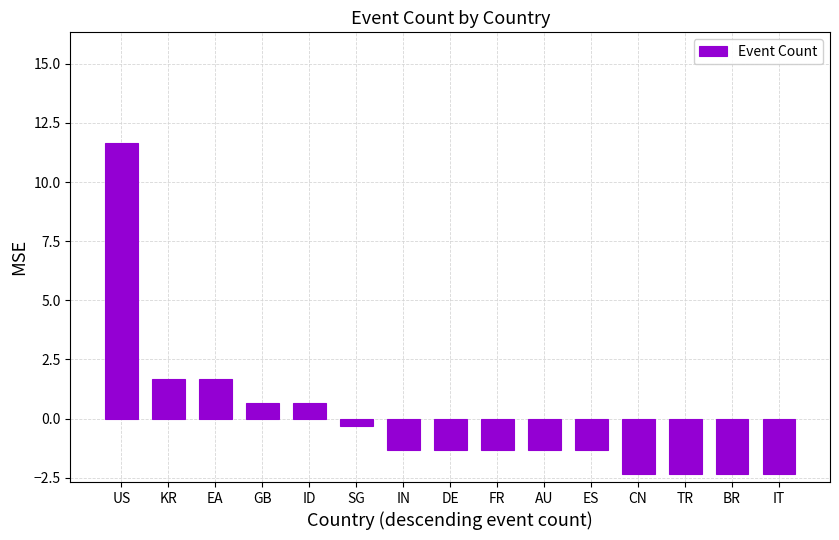

True or false: the data shows -1.3 at DE.

True